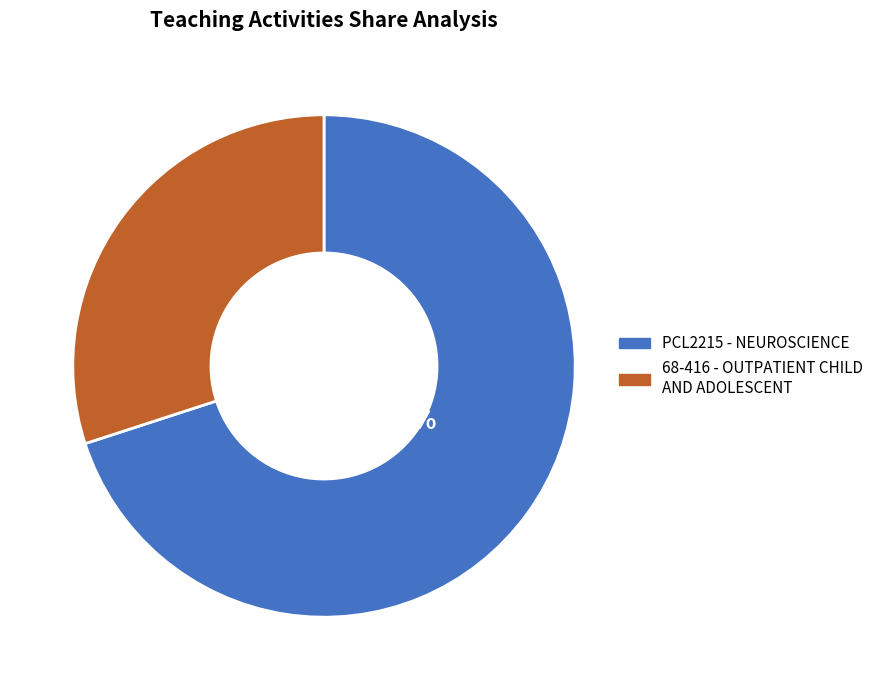

To the nearest percent, what is the difference between the largest and smallest slice percentages?

40%